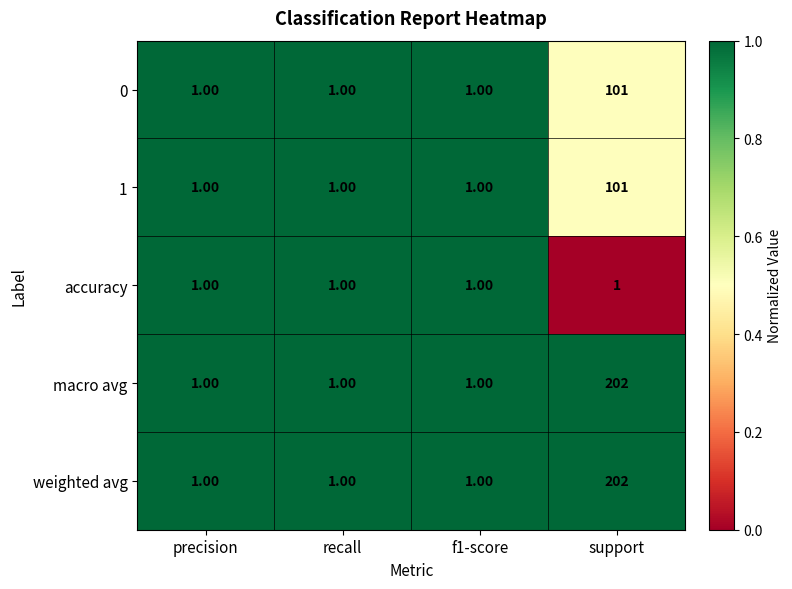

What is the sum of all 0 values?

104